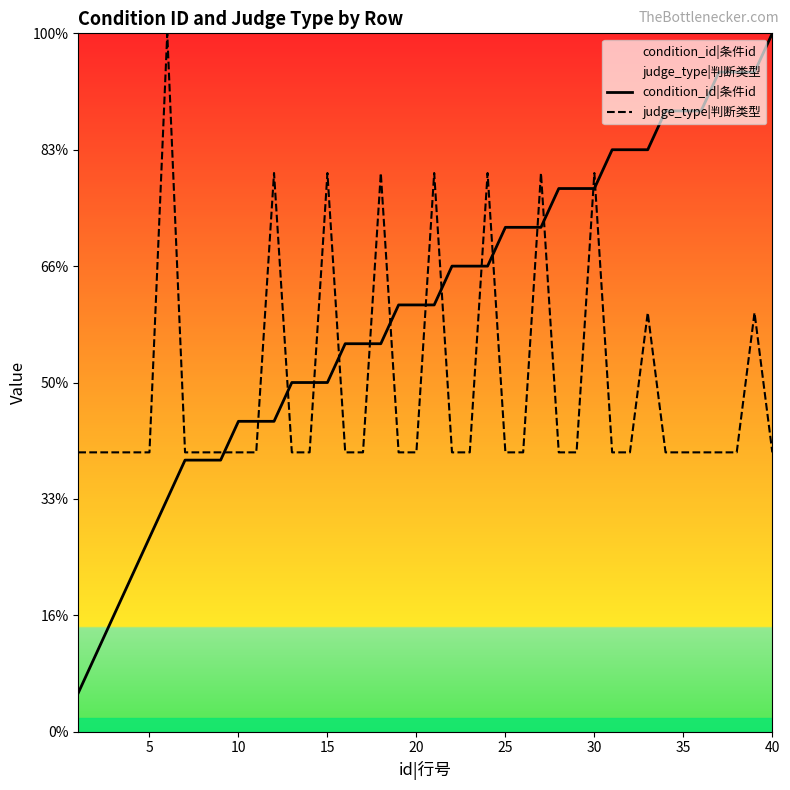

Rank the series at 15 from highest to lowest value.

judge_type|判断类型, condition_id|条件id